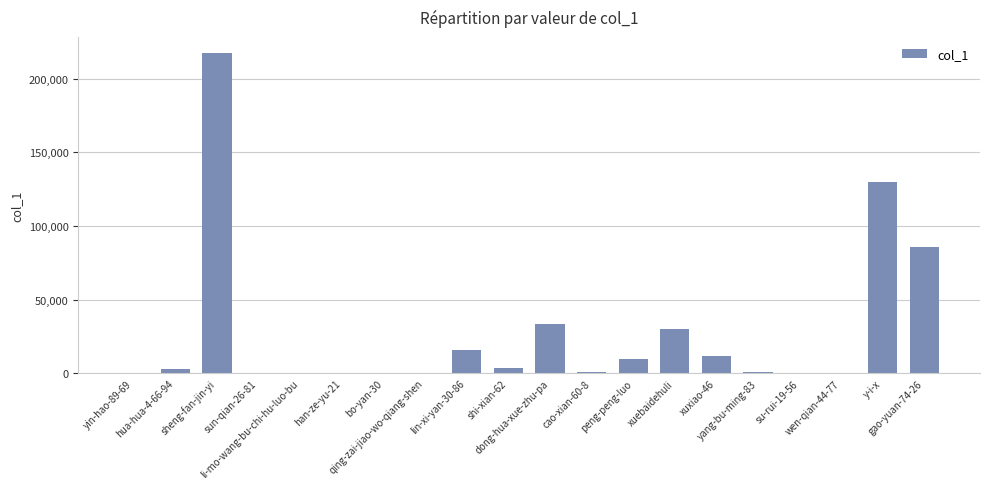

What is the maximum value shown in the chart?

217418